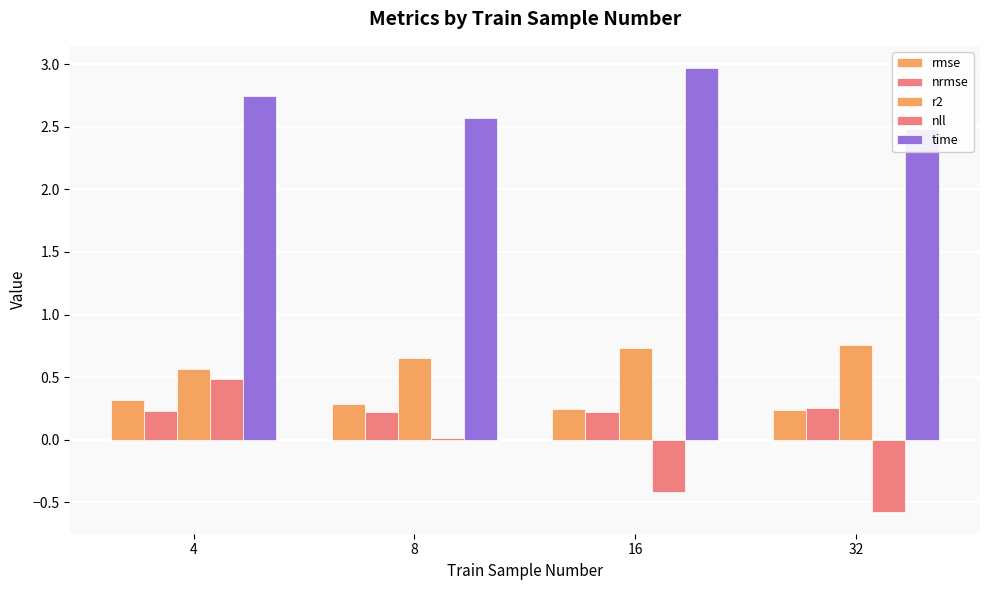

Which has a higher value, 32 or 16?

16